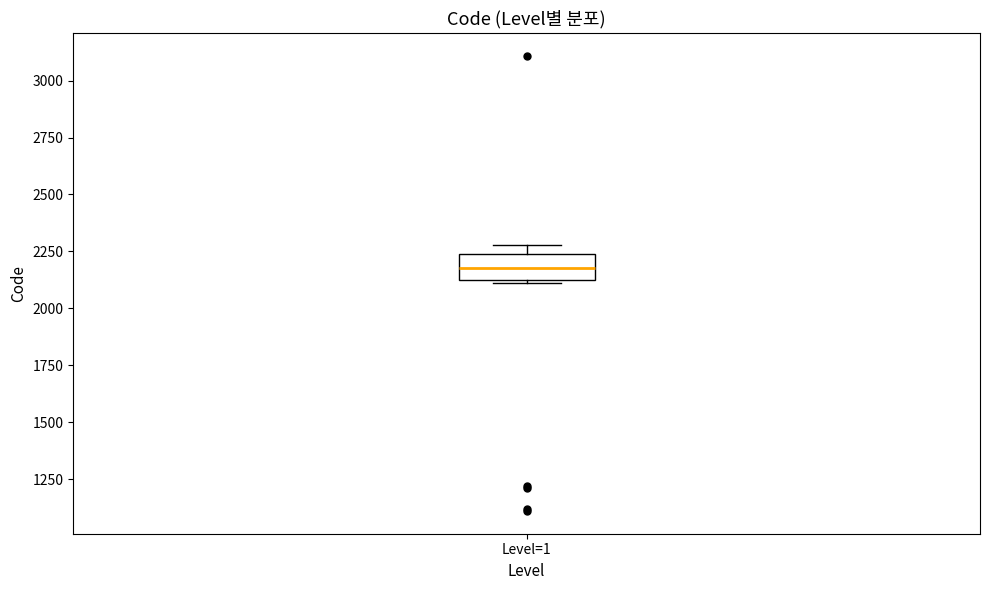

Where is the upper edge of the box for Level=1 on the y-axis? The values are not printed on the chart, so give them approximately, as read against the axis.

2250